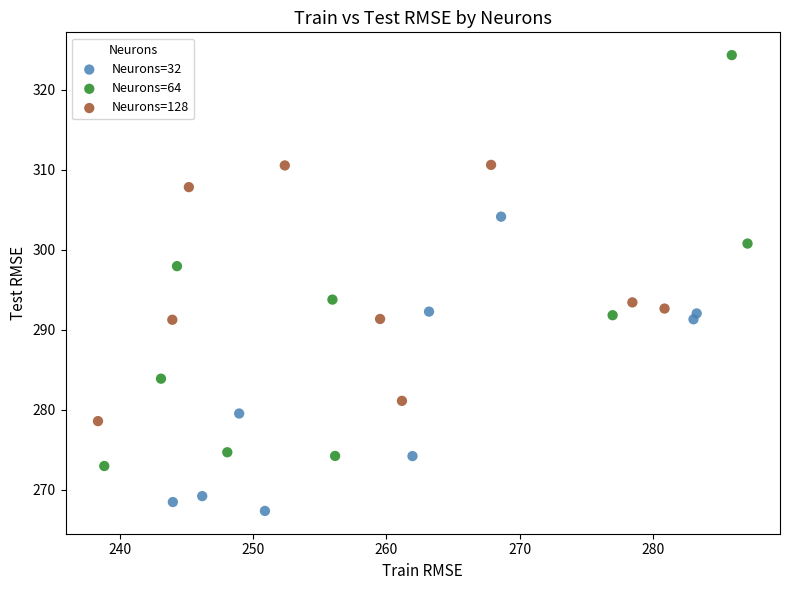

Which series contains the lowest Y value?

Neurons=32